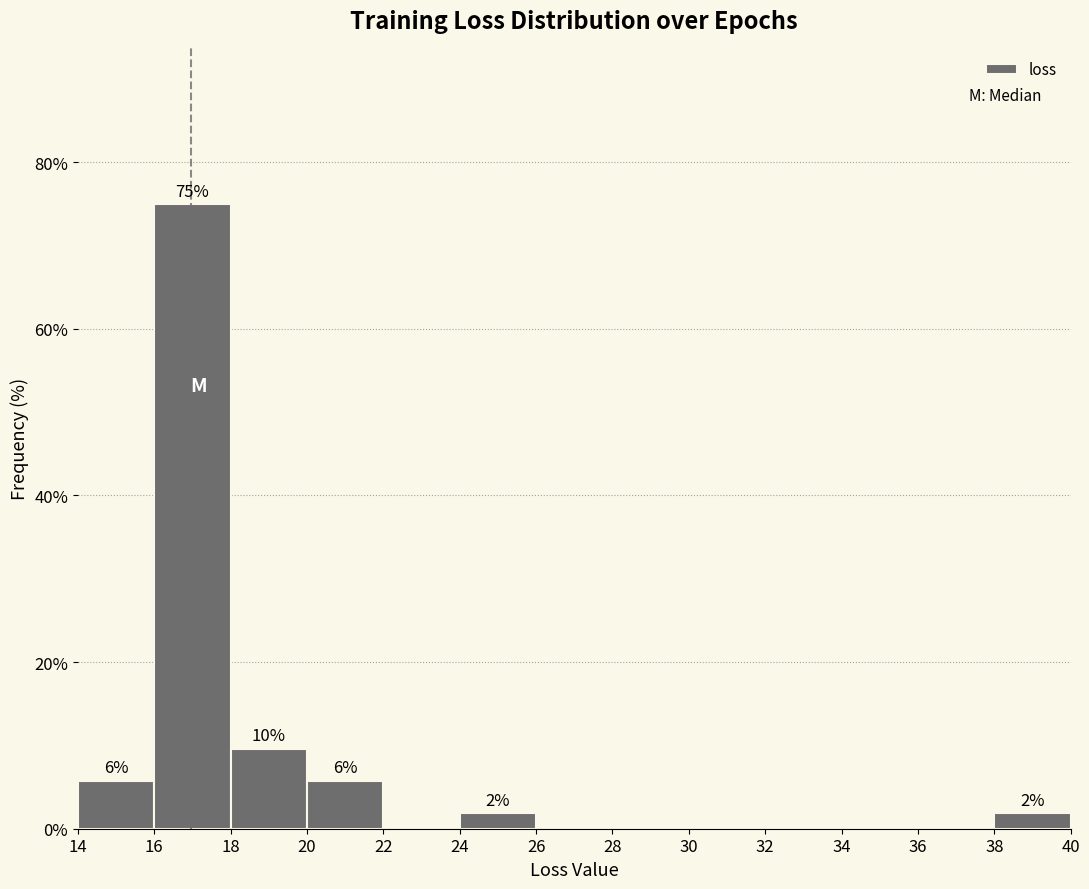

Over which range of the x-axis is the bar tallest?

16 to 18